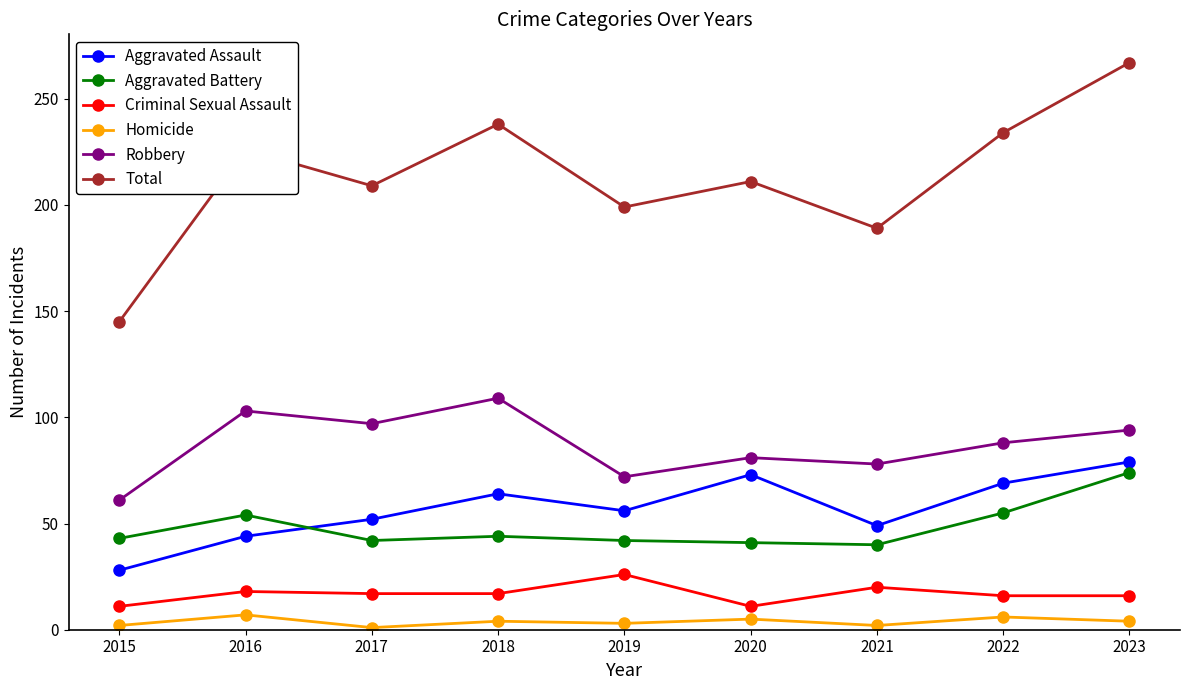

How many interior local valleys does the Total series have?

3